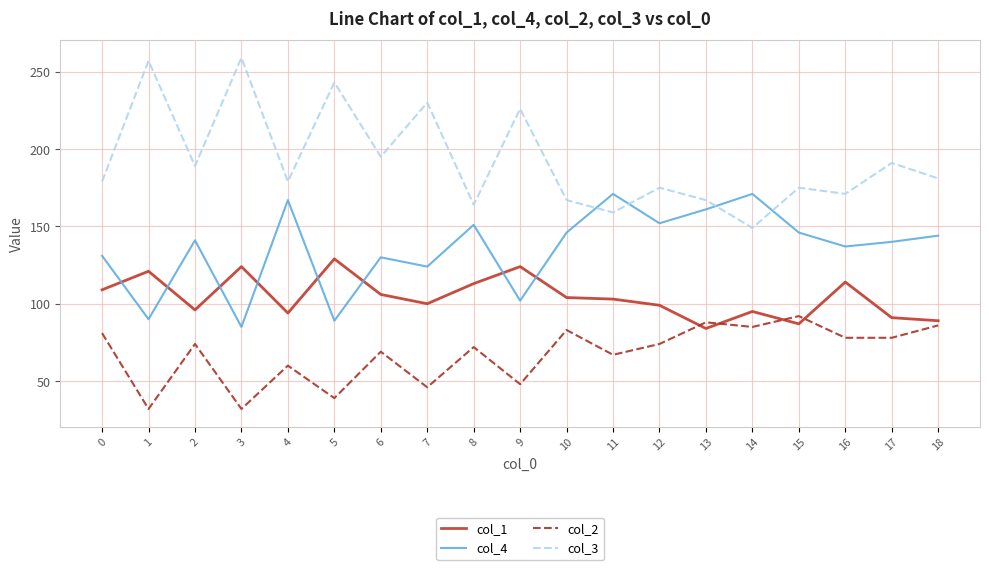

The value of col_2 at 1 is 32. True or false?

True